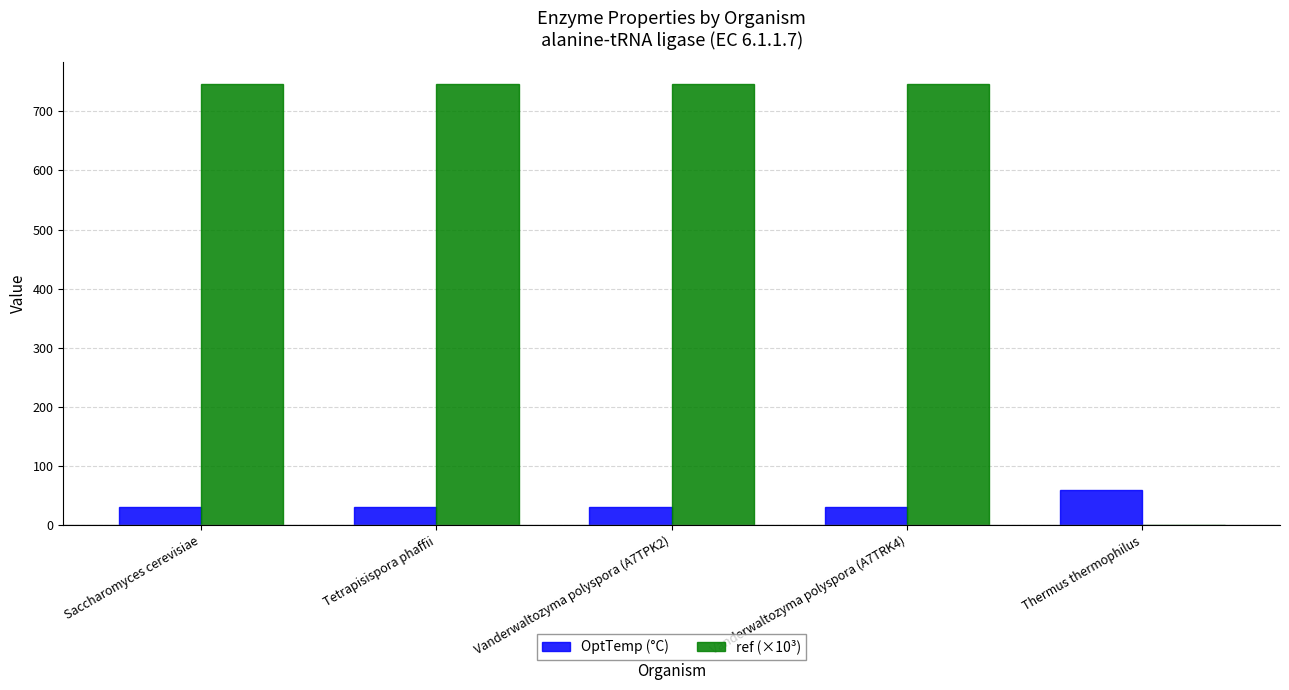

Which series has the widest spread of values?

ref (×10³)